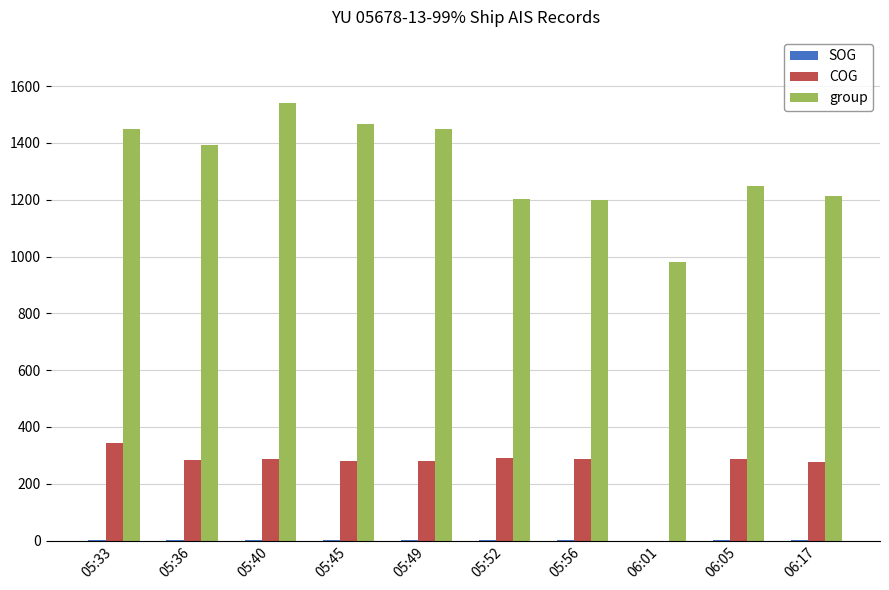

True or false: group has a value of 1198.0 at 05:56.

True